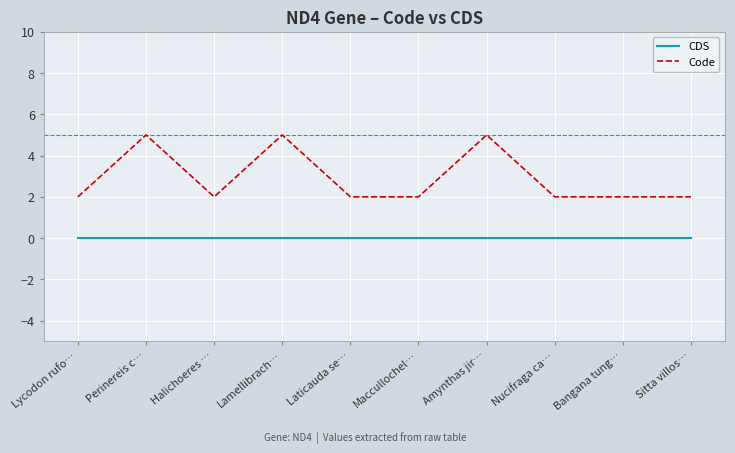

What position from the right is Laticauda se…?

6